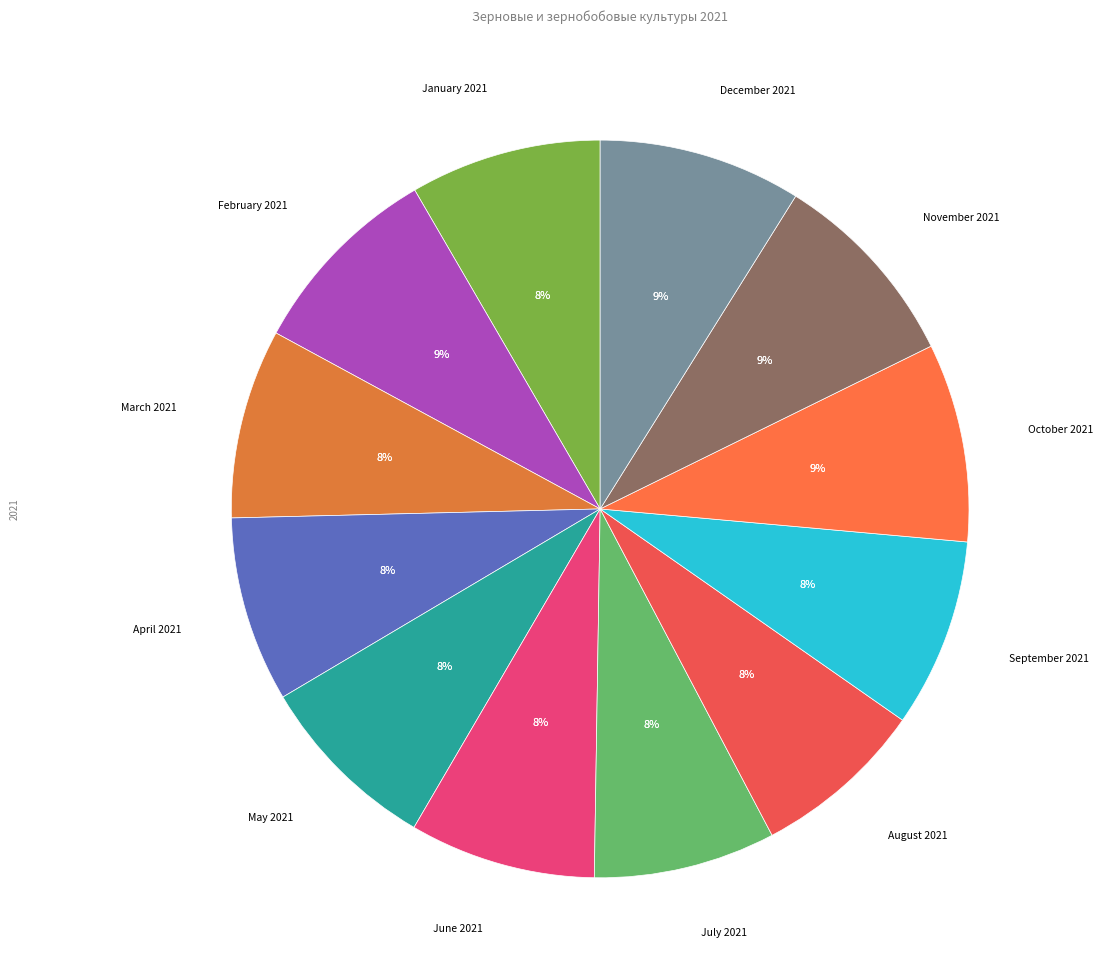

What is the smallest slice in the pie chart?

August 2021